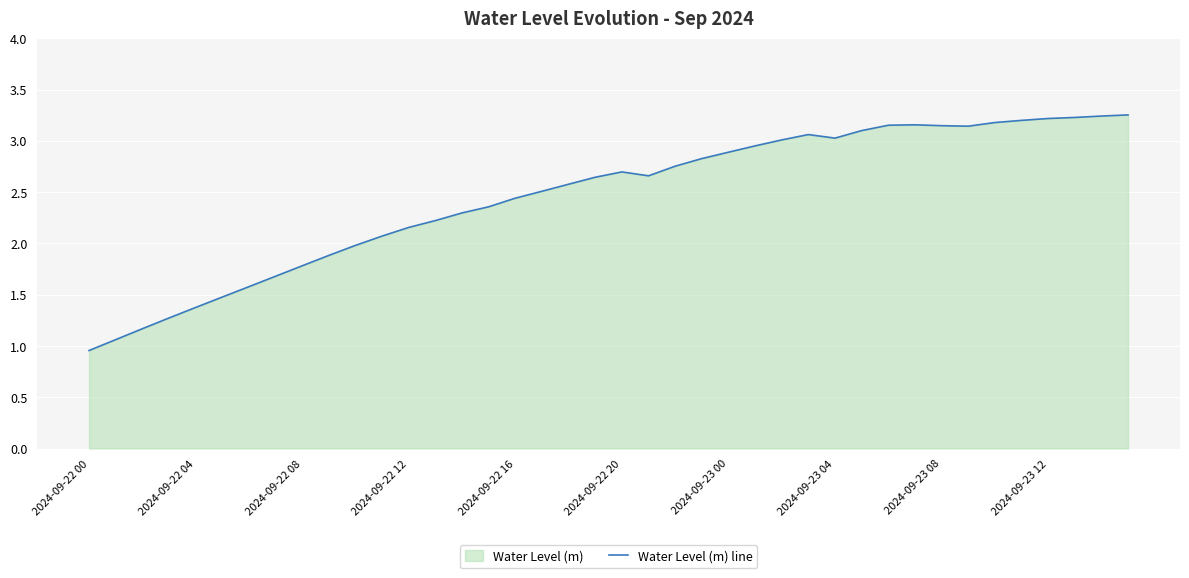

At which label does the data first exceed 2?

11